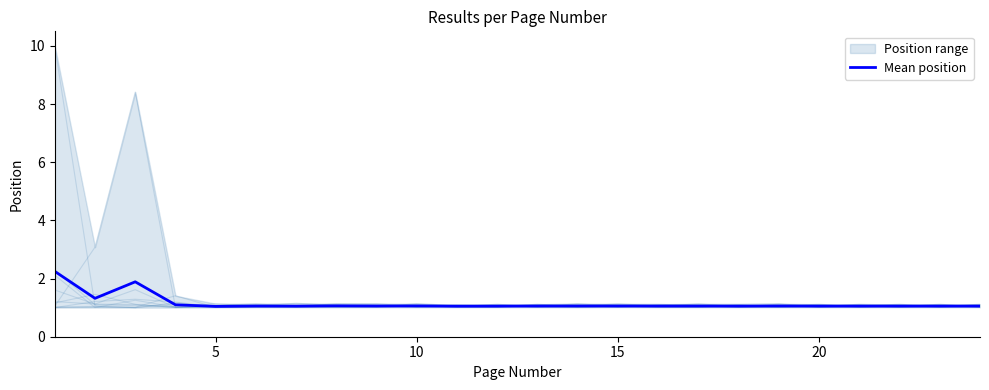

True or false: Mean position has a value of 0.2 at 10.

False